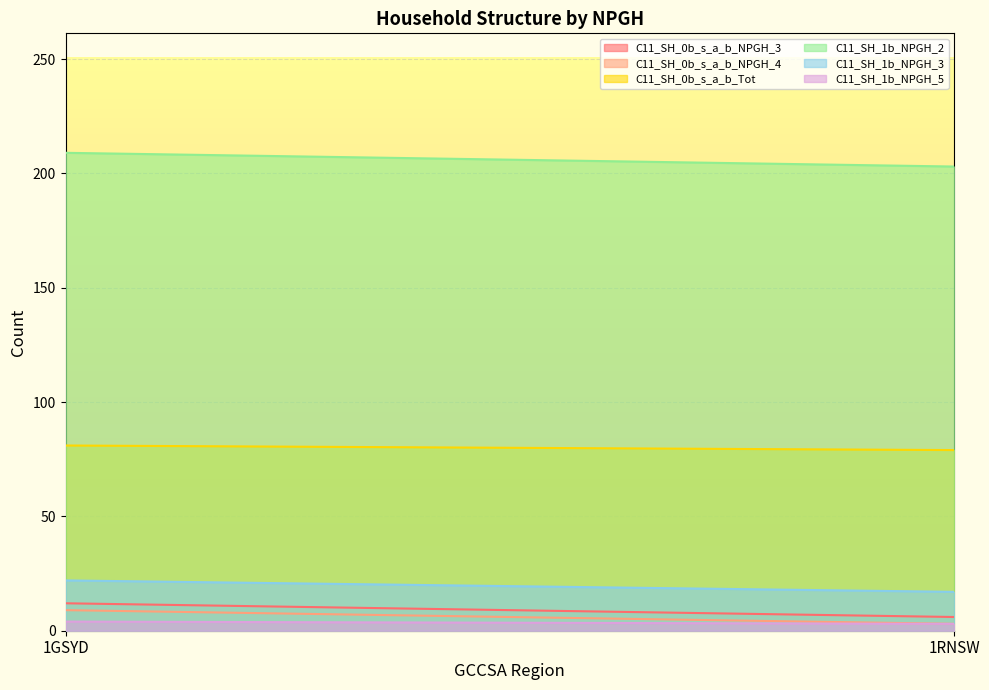

Which series has the largest total across all categories?

C11_SH_1b_NPGH_2